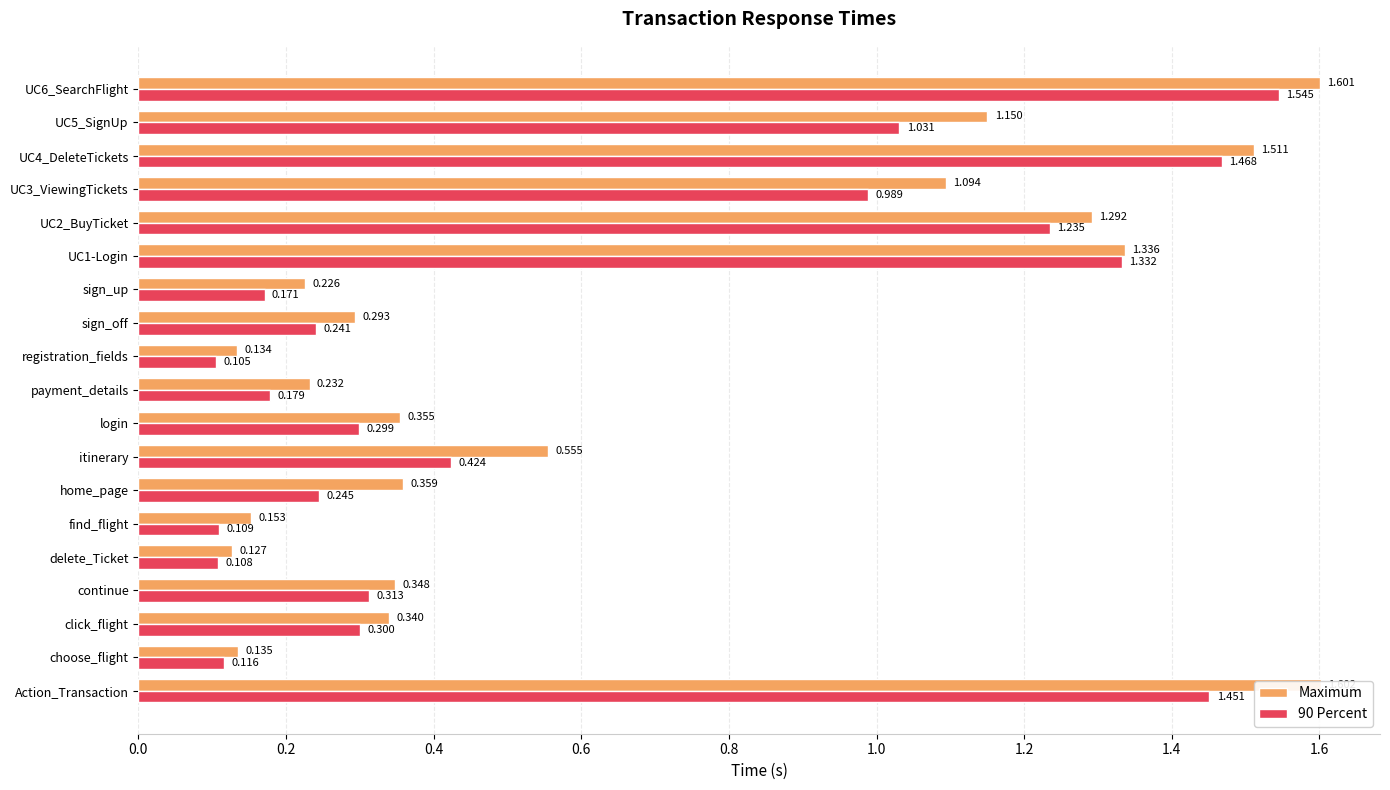

How many bars are there in each group?

2